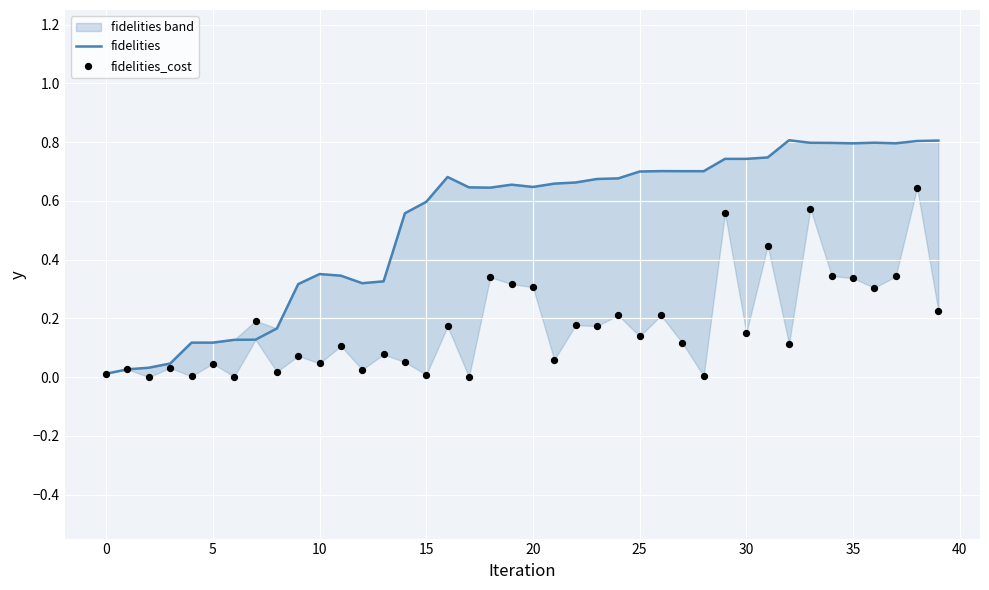

At how many categories does at least one series exceed 0?

40